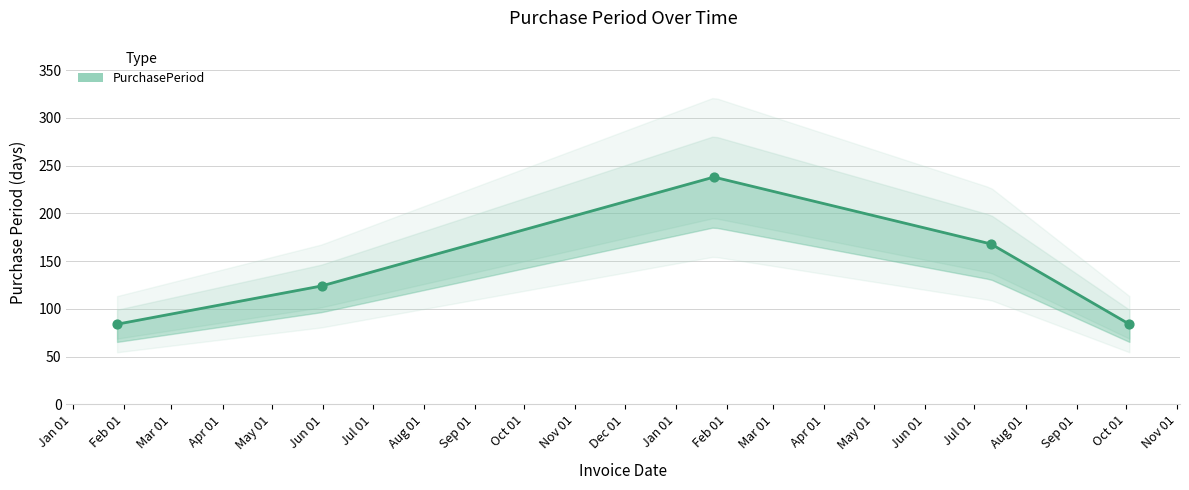

Between 2016-01-28 and 2017-10-03, which is larger?

2016-01-28